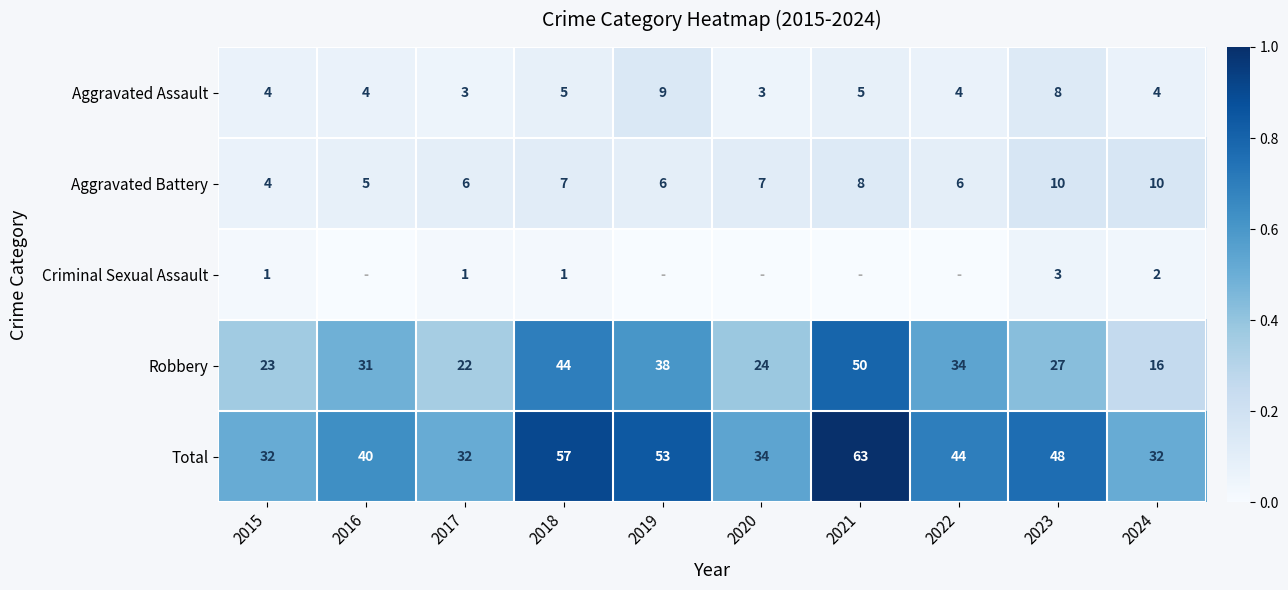

At 2023, list the series in order from smallest to largest.

Criminal Sexual Assault, Aggravated Assault, Aggravated Battery, Robbery, Total